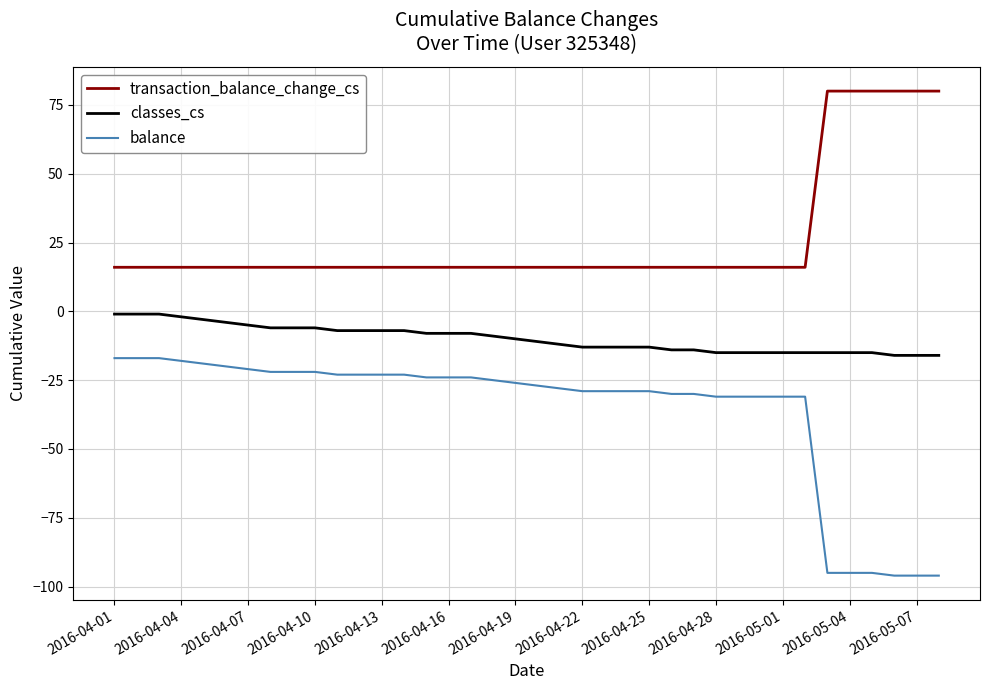

What is the difference between the maximum and minimum values in the balance series?

79